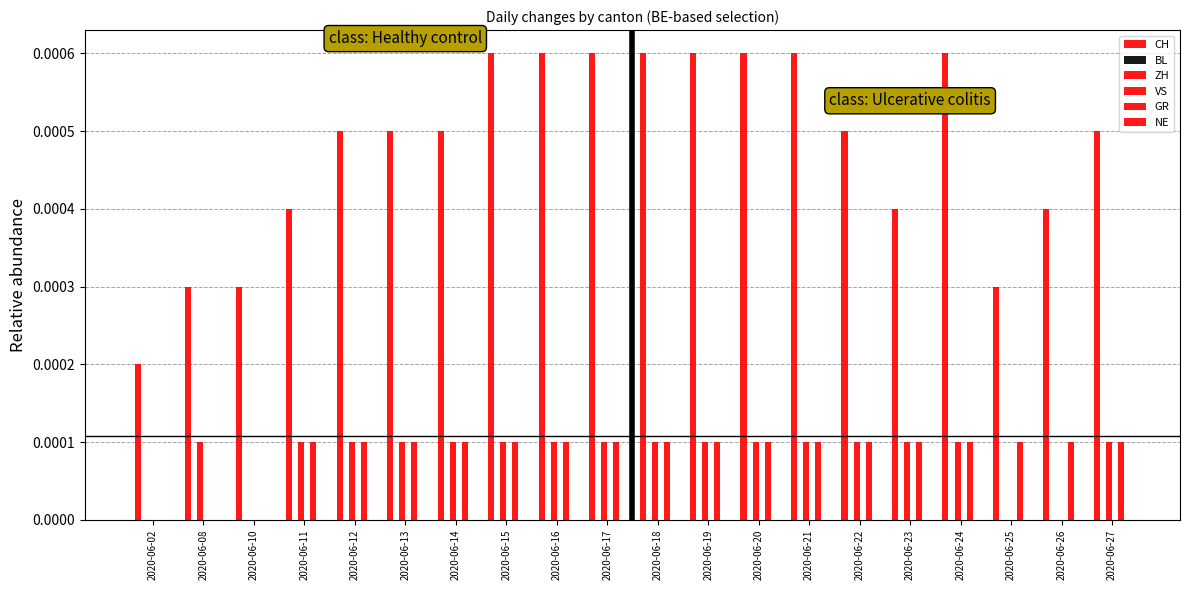

Is the value of NE at 2020-06-08 greater than the value of CH at 2020-06-11?

No